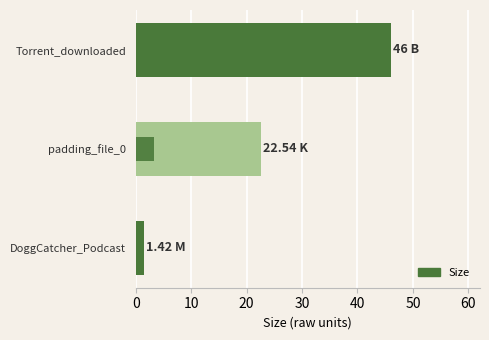

What is the value of the 2nd bar from the left?

22.5